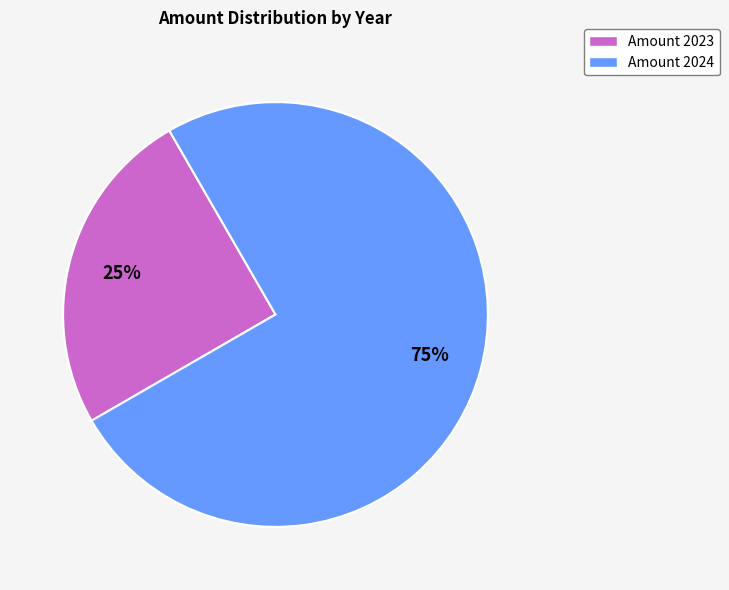

Rank the categories by value from highest to lowest.

Amount 2024, Amount 2023